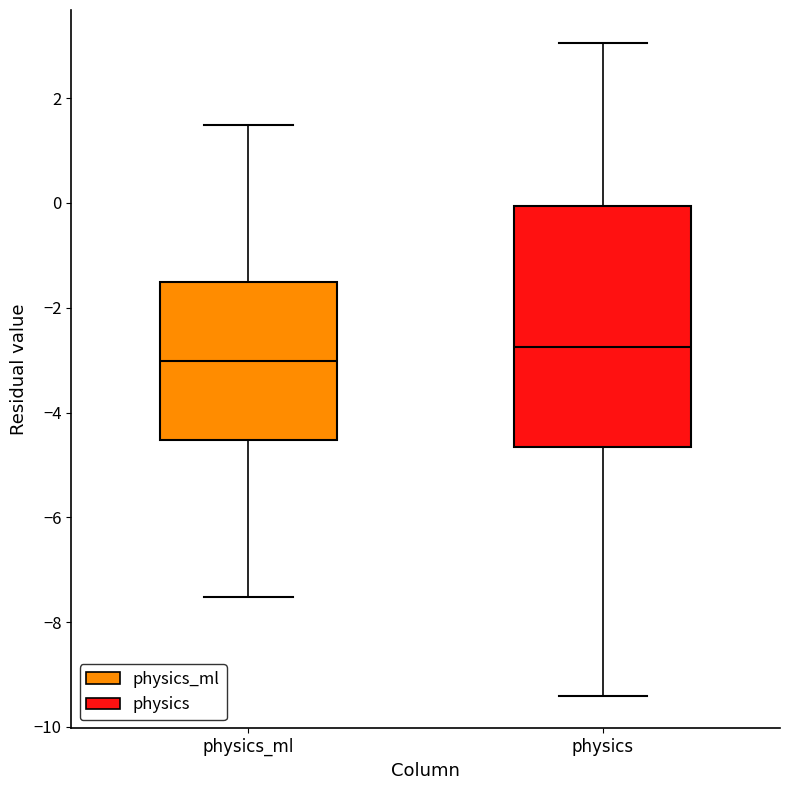

Where is the upper edge of the box for physics on the y-axis? The values are not printed on the chart, so give them approximately, as read against the axis.

0.0